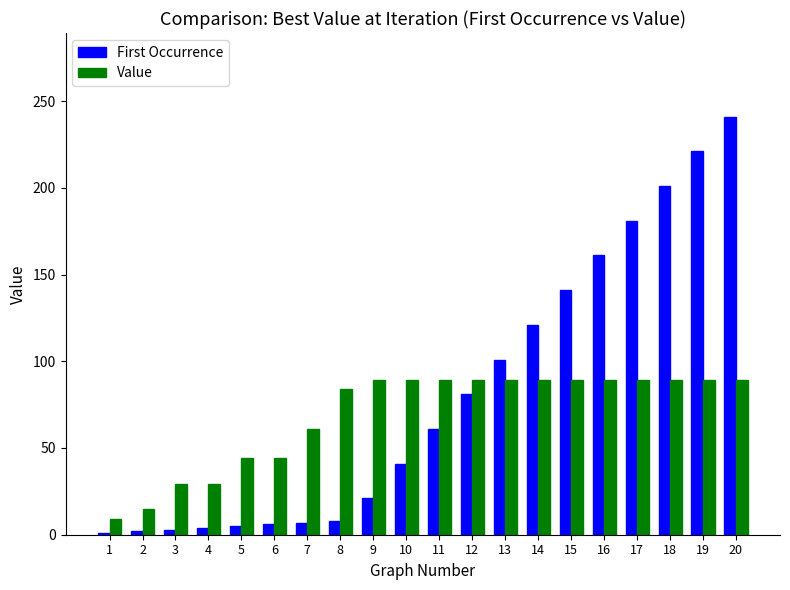

The value of Value at 2 is 15. True or false?

True